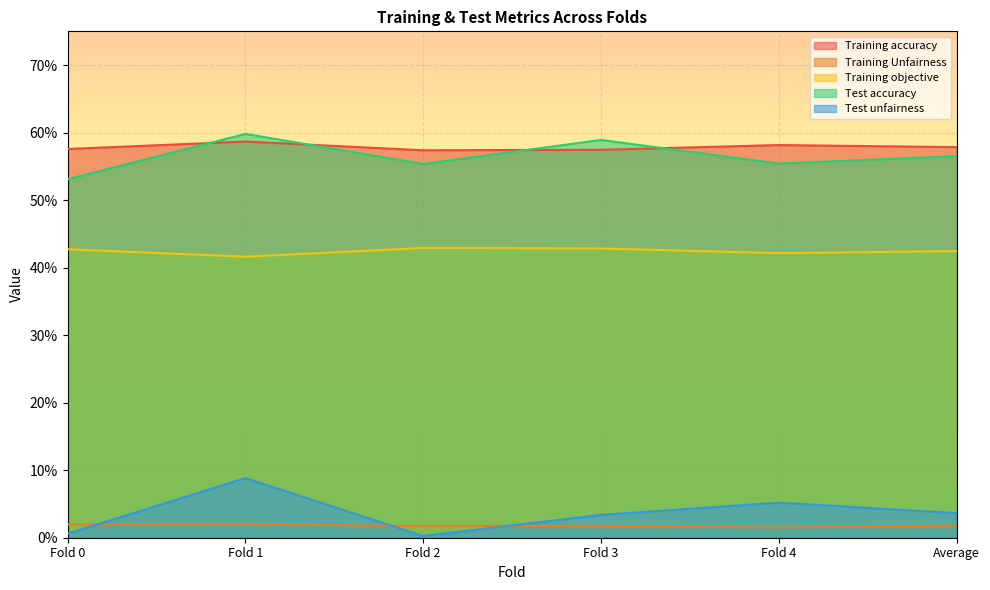

What is the average value of the Training objective series?

0.4